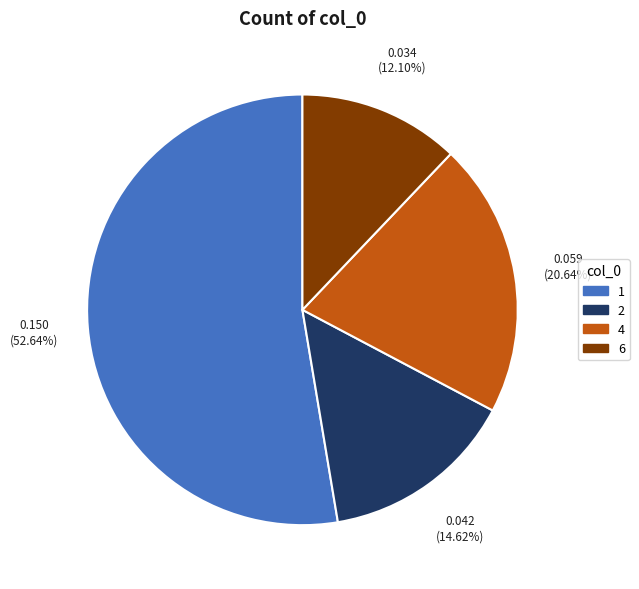

Count the number of slices in the pie.

4